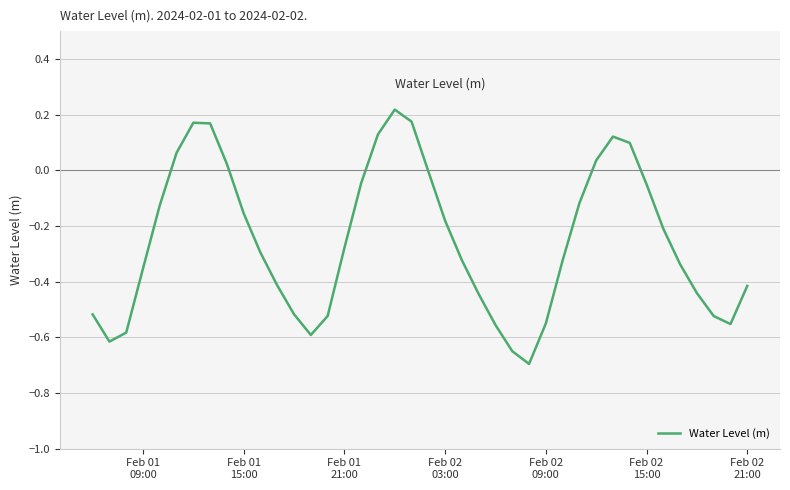

What is the minimum value shown in the chart?

-0.7